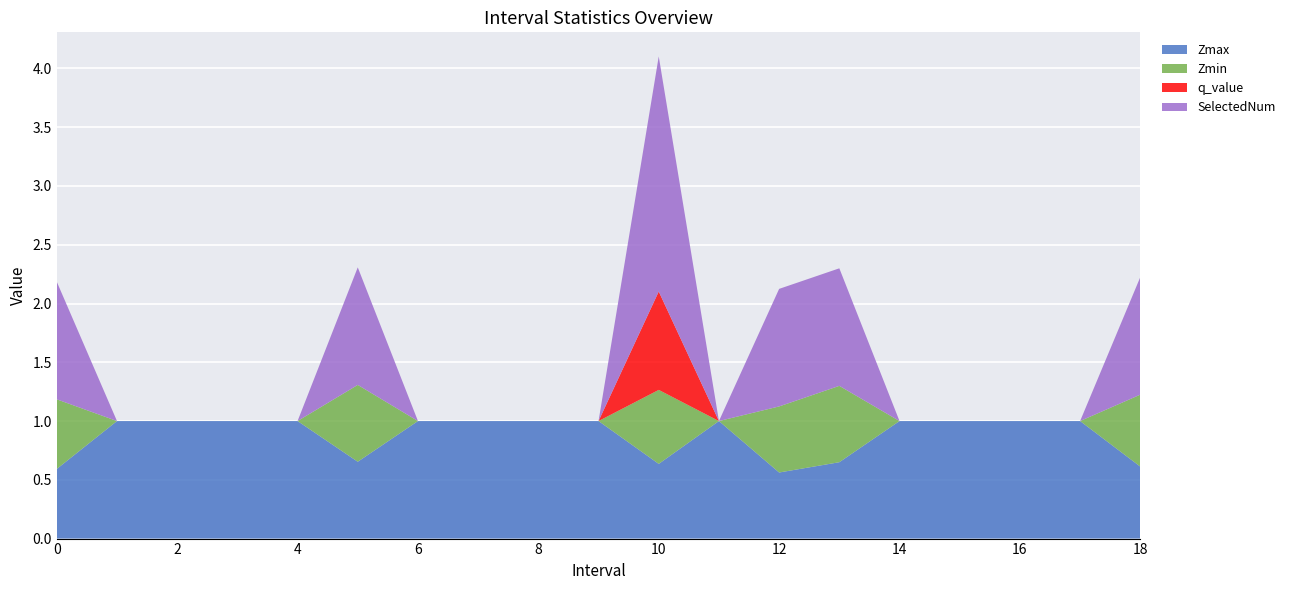

Where is the first local minimum for SelectedNum?

11